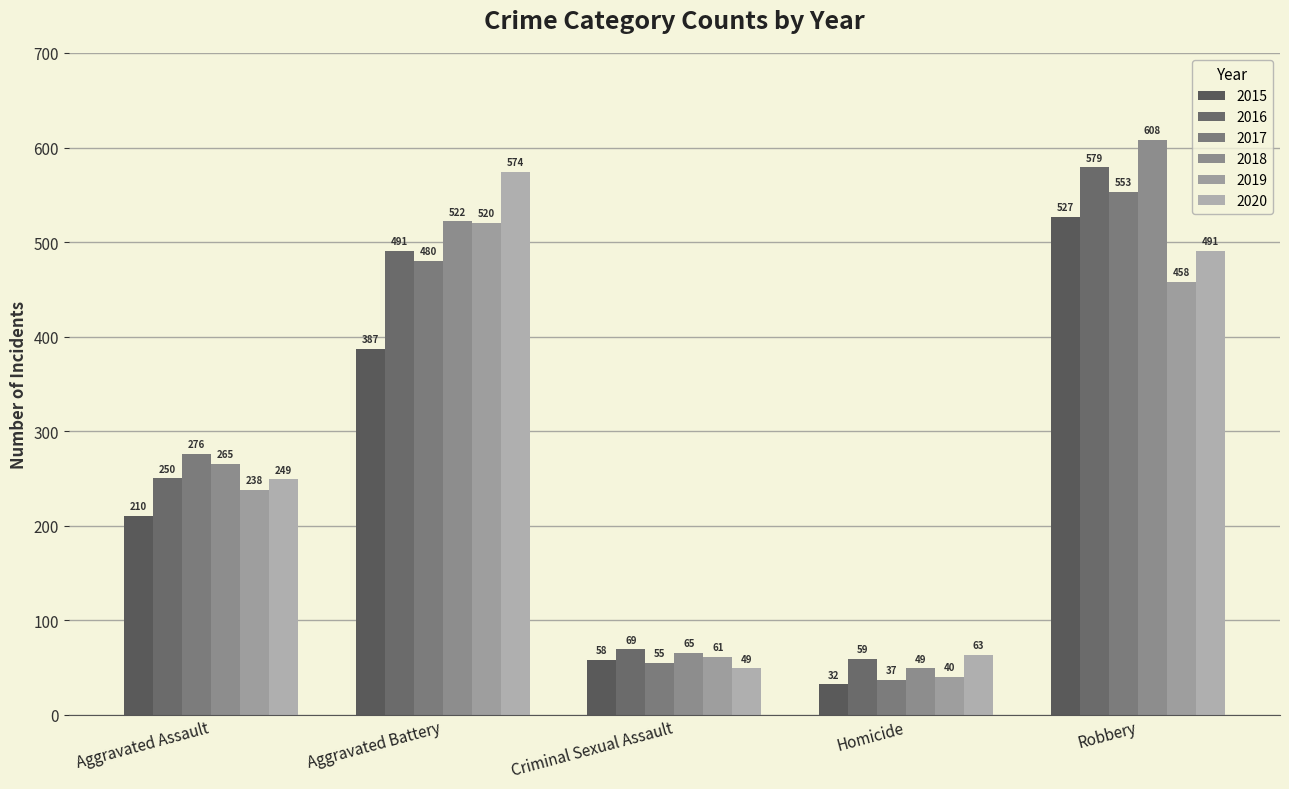

How many series are shown in this chart?

6